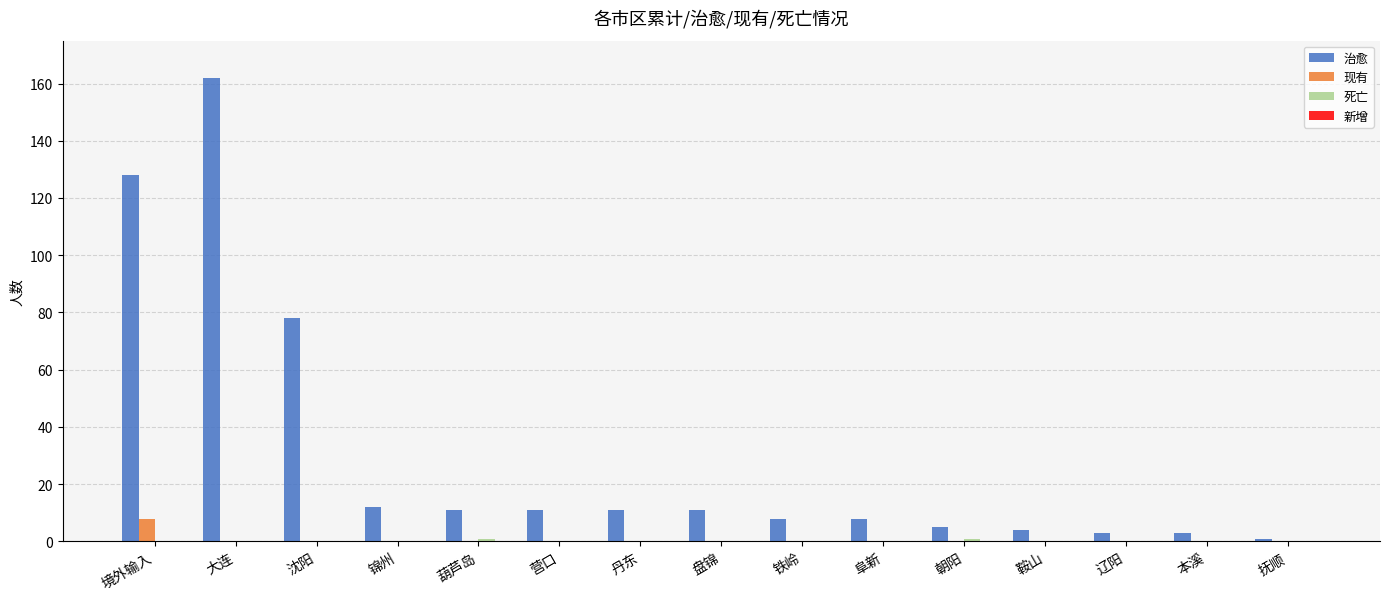

What is the sum of all 治愈 values?

456